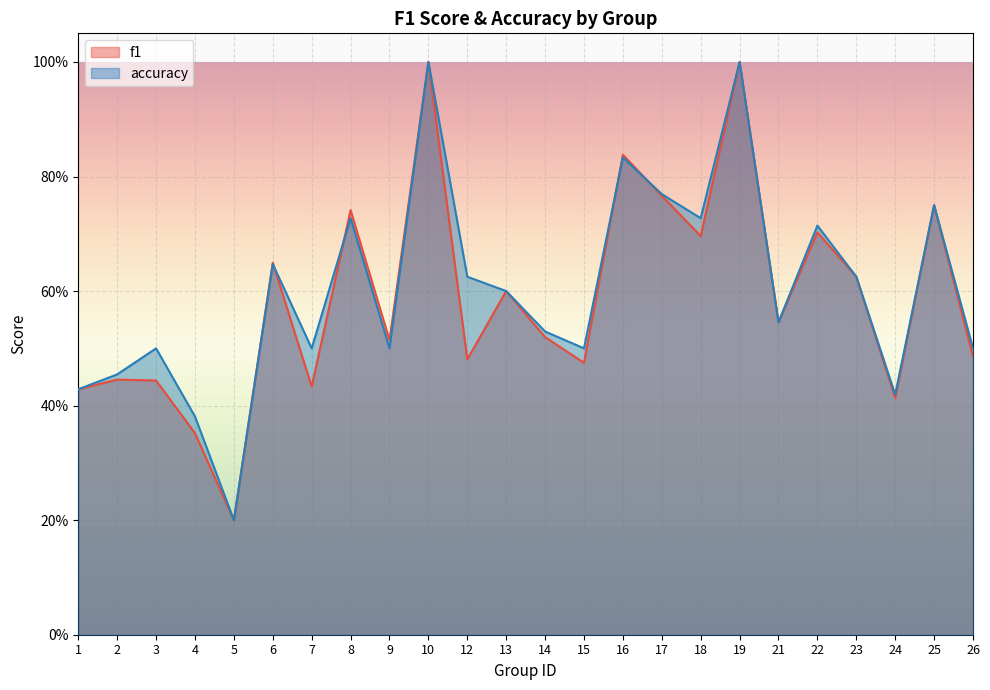

Between 12 and 16, which series saw the biggest shift?

f1